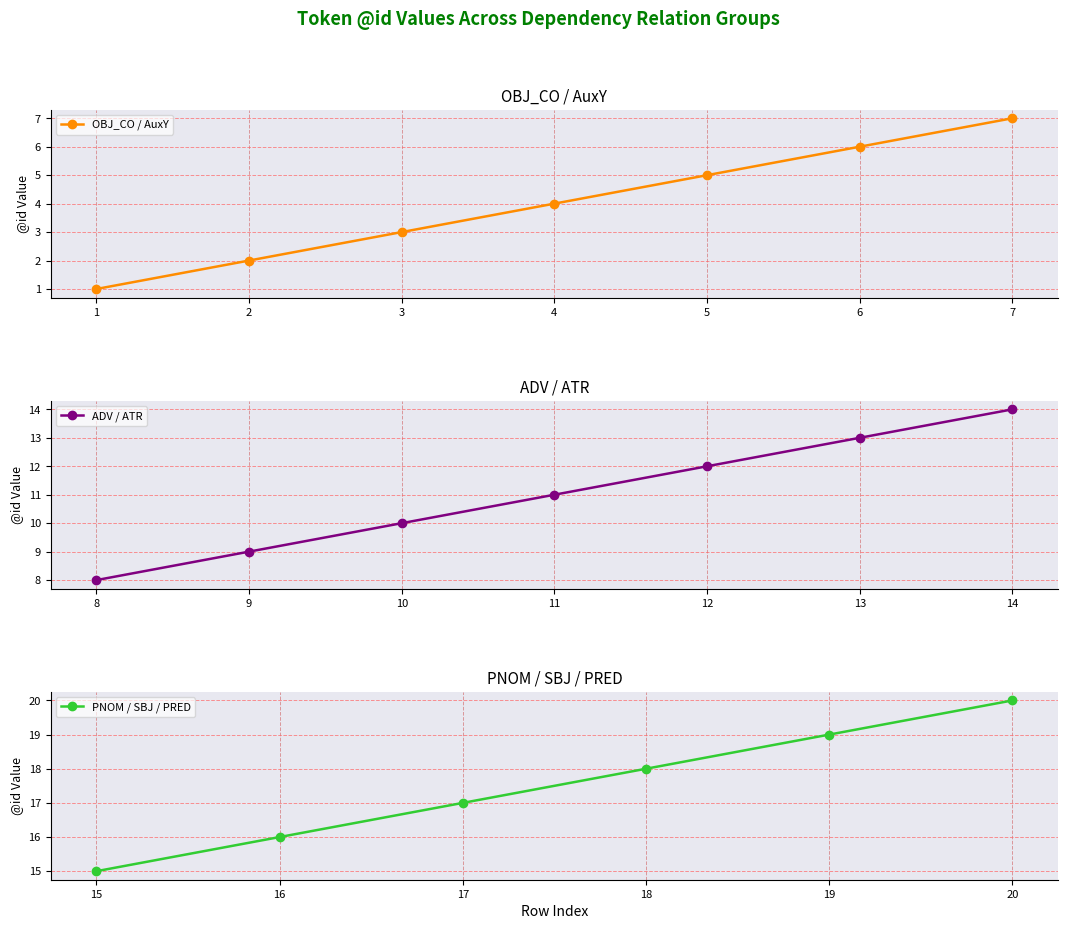

What is the sum of the Token Index values at 3 and 7?

10